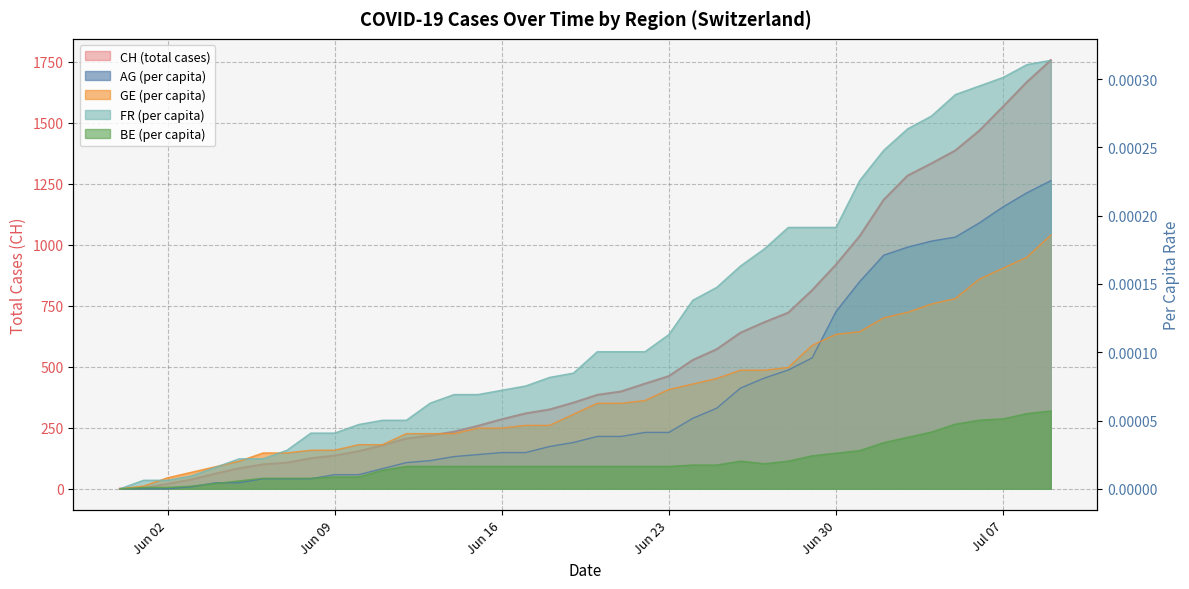

Is the value of CH at 2020-06-19 greater than the value of GE_pc at 2020-06-12?

Yes